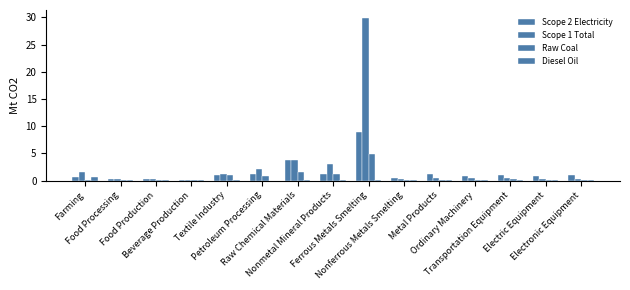

Does the chart contain stacked bars?

No